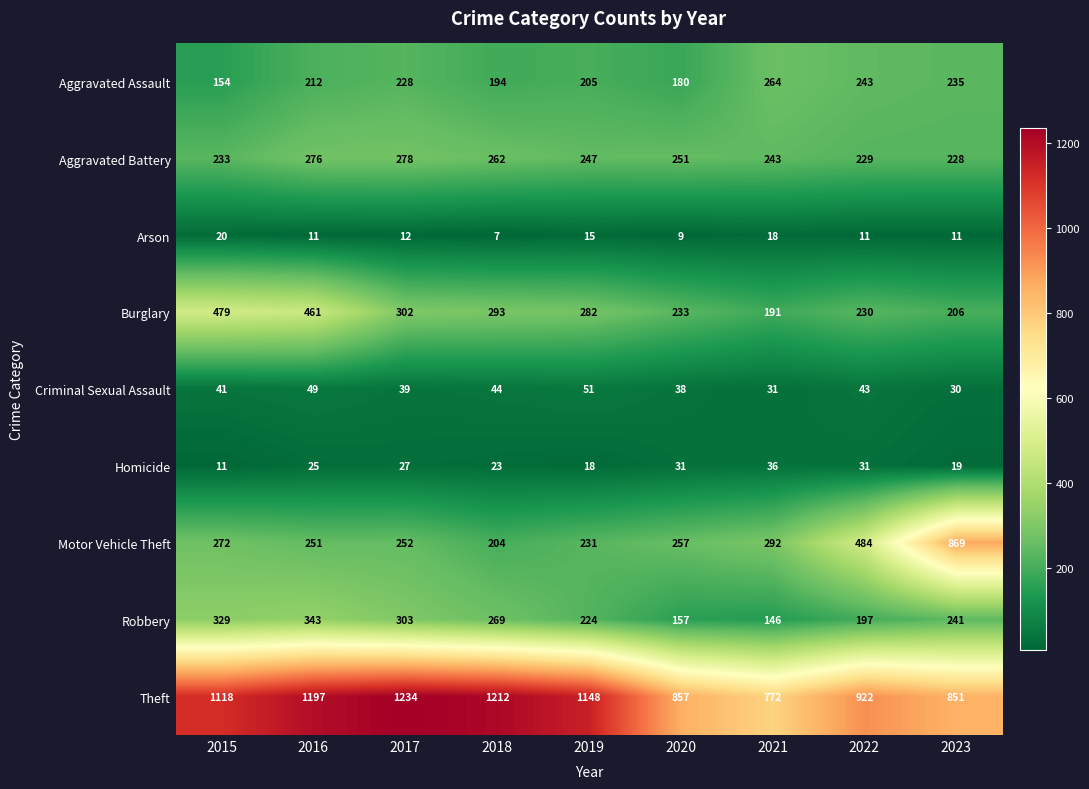

Count the Robbery values in the range 197 to 303.

5